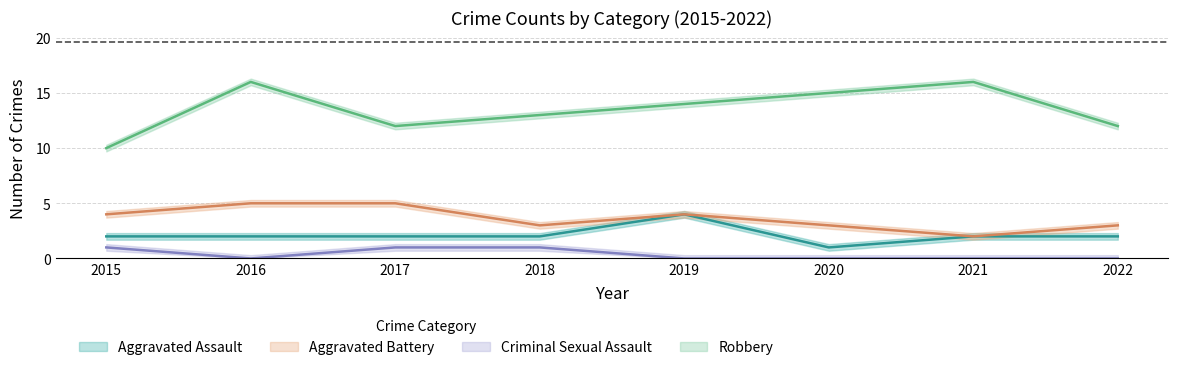

What is the total value across all series at 2016?

23